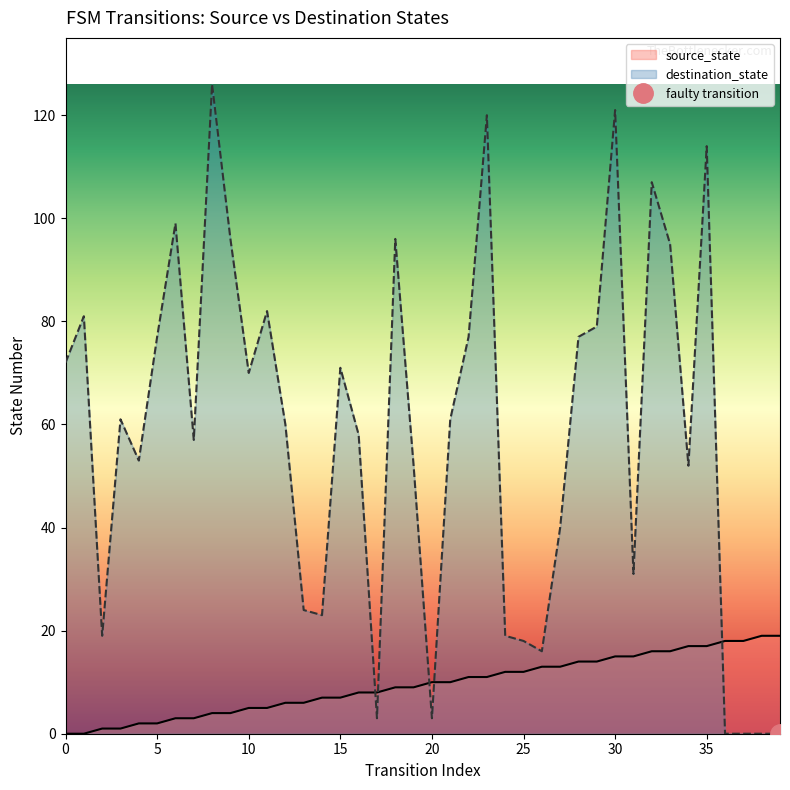

Where is source_state nearest to the value 9?

18